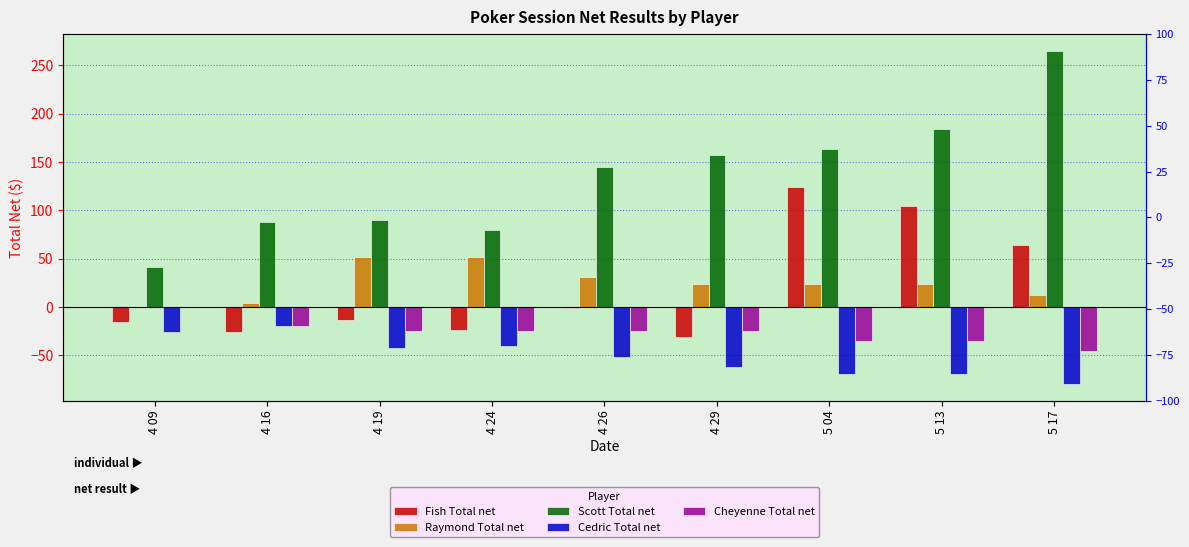

What is the label of the 7th bar from the left?

5 04